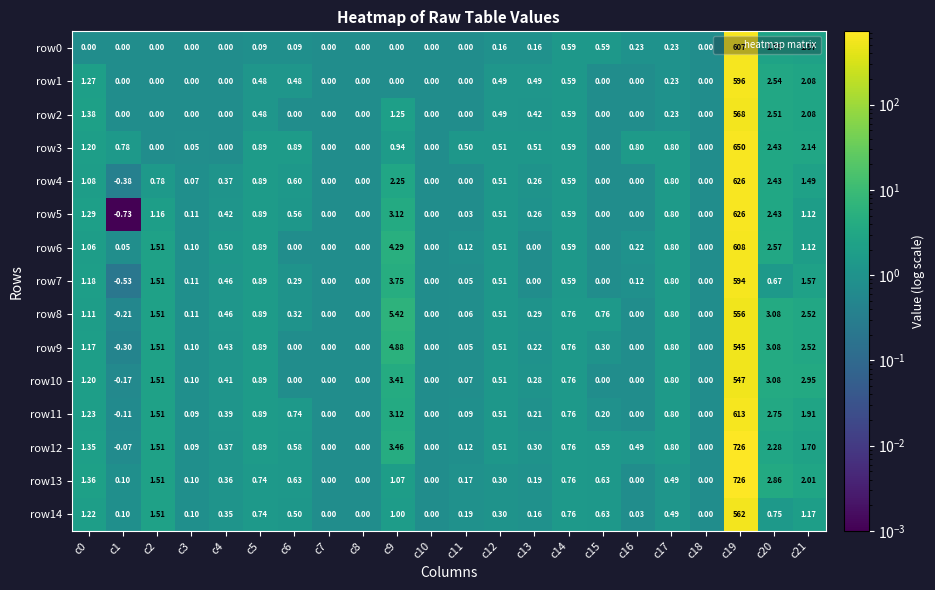

How many categories are shown in the chart?

22